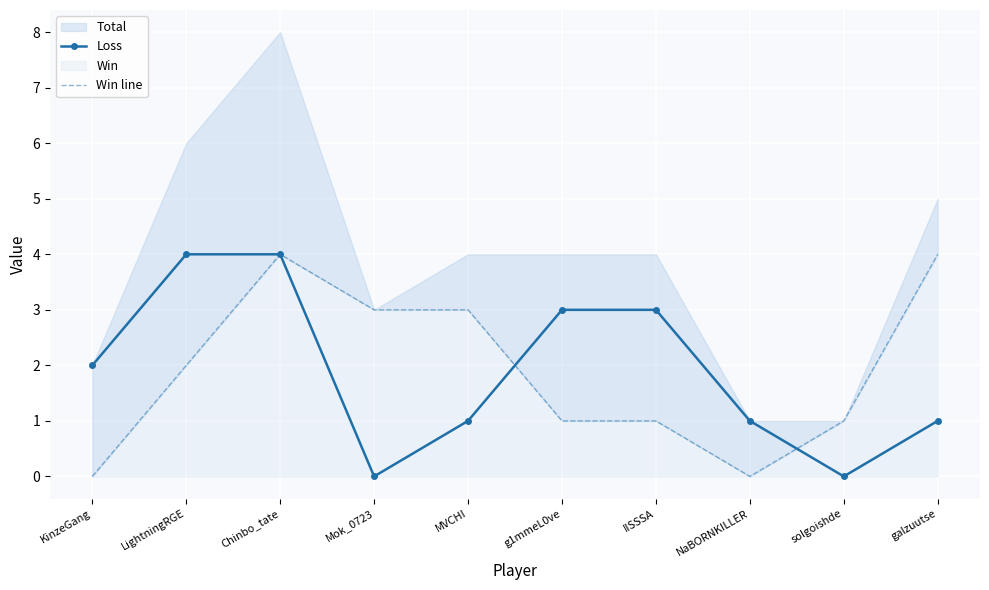

List the labels in order of Loss value, smallest first.

Mok_0723, solgoishde, MVCHI, NaBORNKILLER, galzuutse, KinzeGang, g1mmeL0ve, IISSSA, LightningRGE, Chinbo_tate